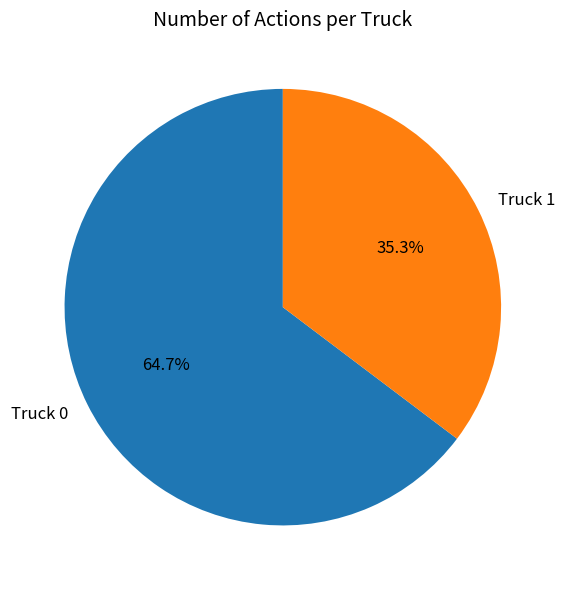

Is the sum of Truck 0 and Truck 1 greater than half?

Yes